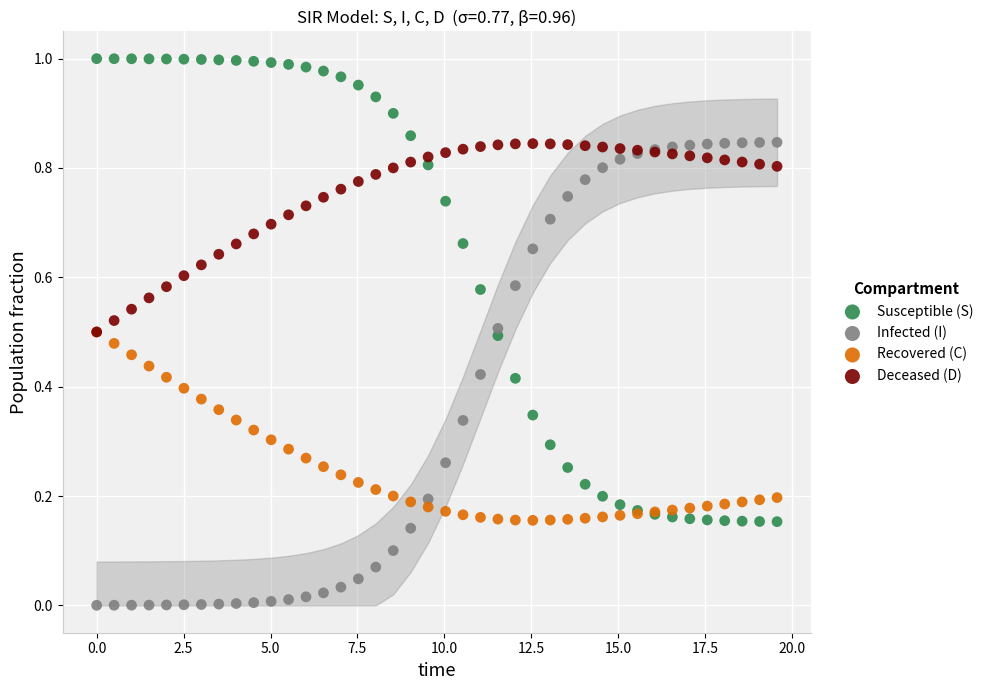

What are all the series names shown in the legend?

Susceptible (S), Infected (I), Recovered (C), Deceased (D)